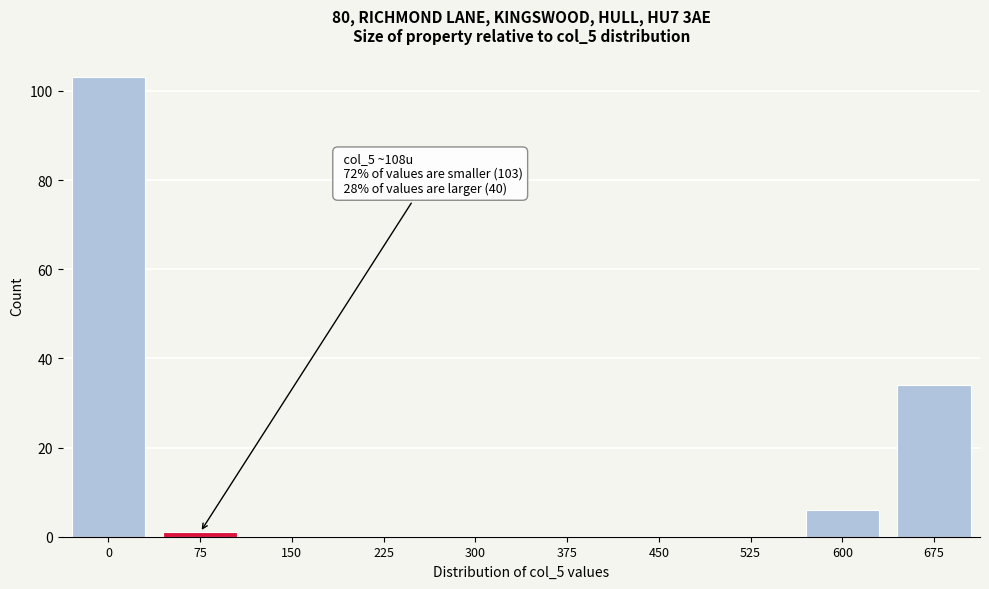

Reading right to left, transcribe all the data shown in this chart.

675=34	600=6	525=0	450=0	375=0	300=0	225=0	150=0	75=1	0=103